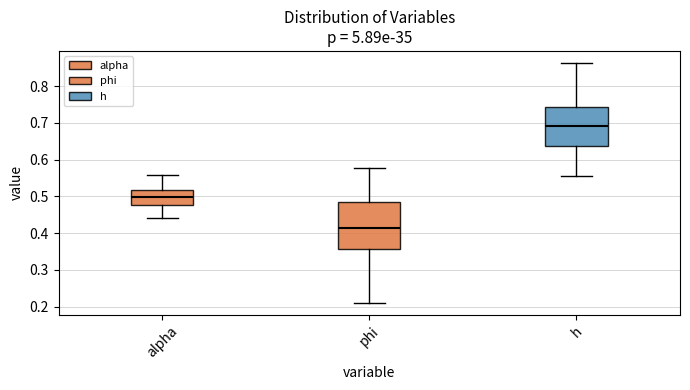

Reading left to right, transcribe this box plot: for each box, give where its median line is, the range the box spans, and where its two whiskers end, as read against the y-axis. The values are not printed on the chart, so give them approximately, as read against the axis.

alpha: median 0.50, box 0.48 to 0.52, whiskers 0.44 to 0.56
phi: median 0.41, box 0.36 to 0.49, whiskers 0.21 to 0.58
h: median 0.69, box 0.64 to 0.74, whiskers 0.55 to 0.86